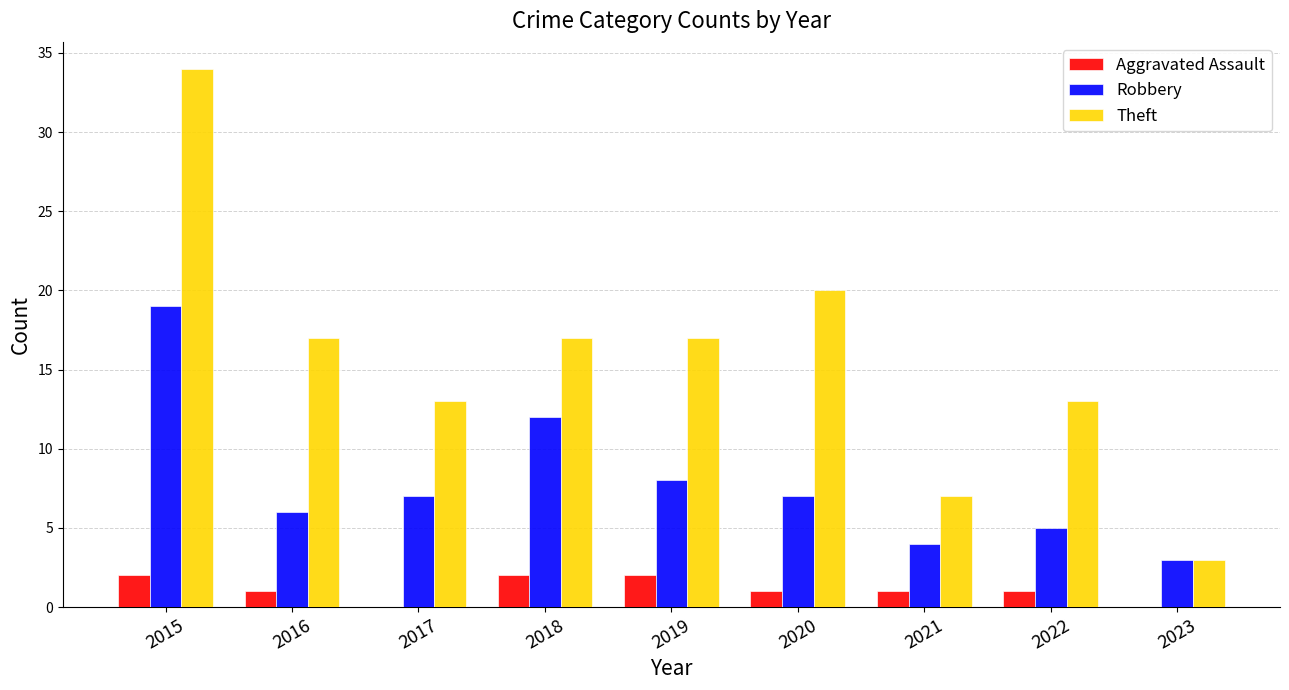

The Theft series shows 1 at 2023. True or false?

False